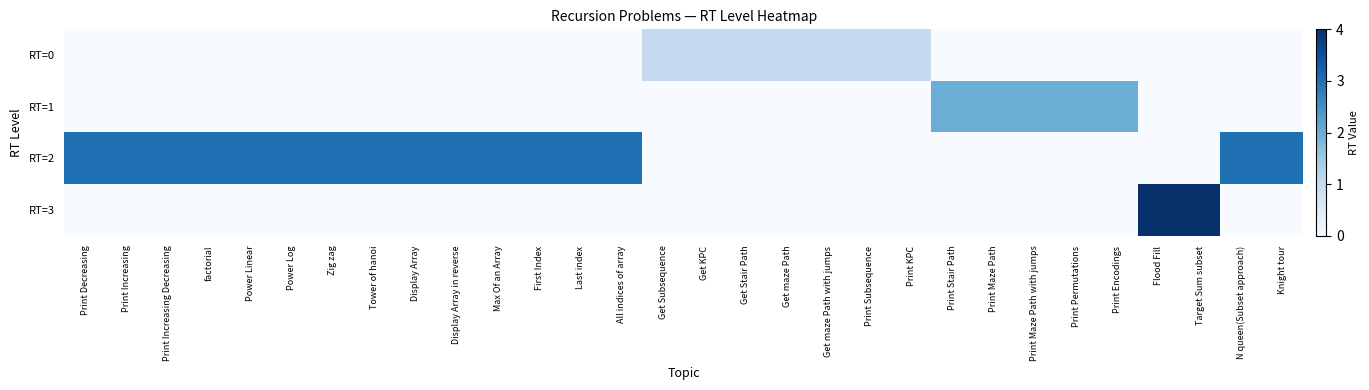

Between Print Increasing and N queen(Subset approach), which series saw the biggest shift?

RT=0